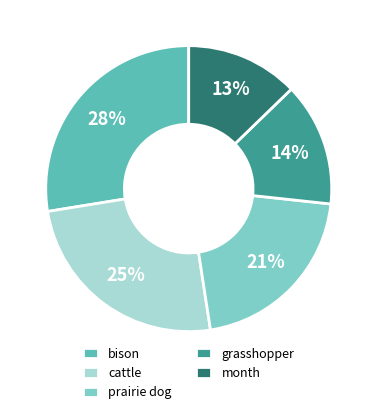

To the nearest percent, what is the combined percentage of grasshopper and prairie dog?

35%